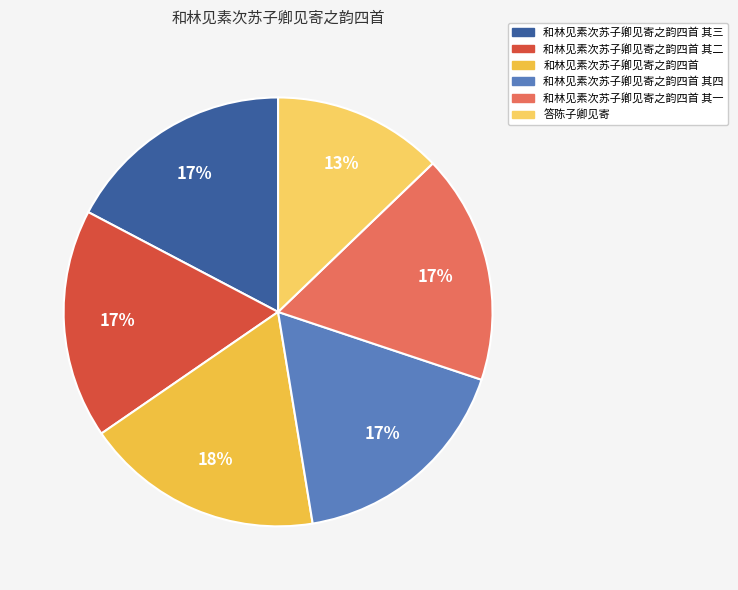

Is there a majority slice in this chart?

No